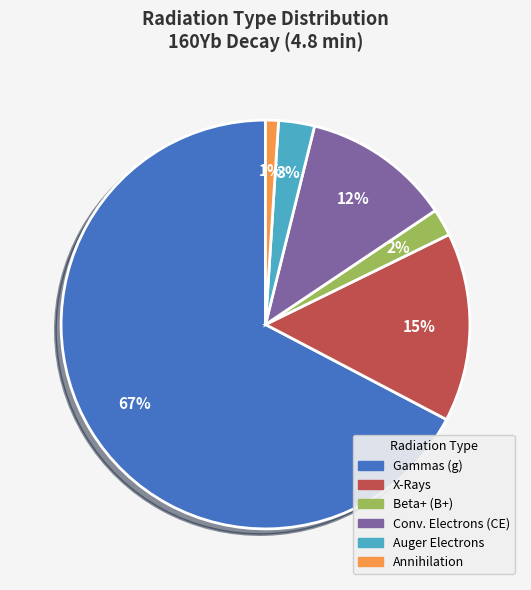

To the nearest percent, what is the average slice percentage?

17%